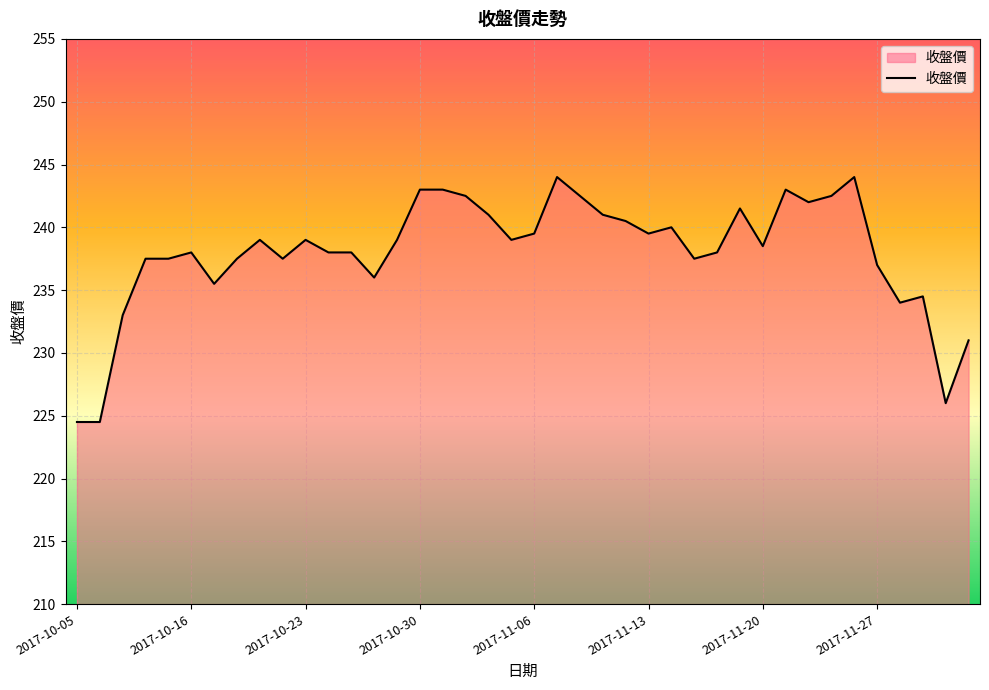

What is the greatest value displayed?

244.0